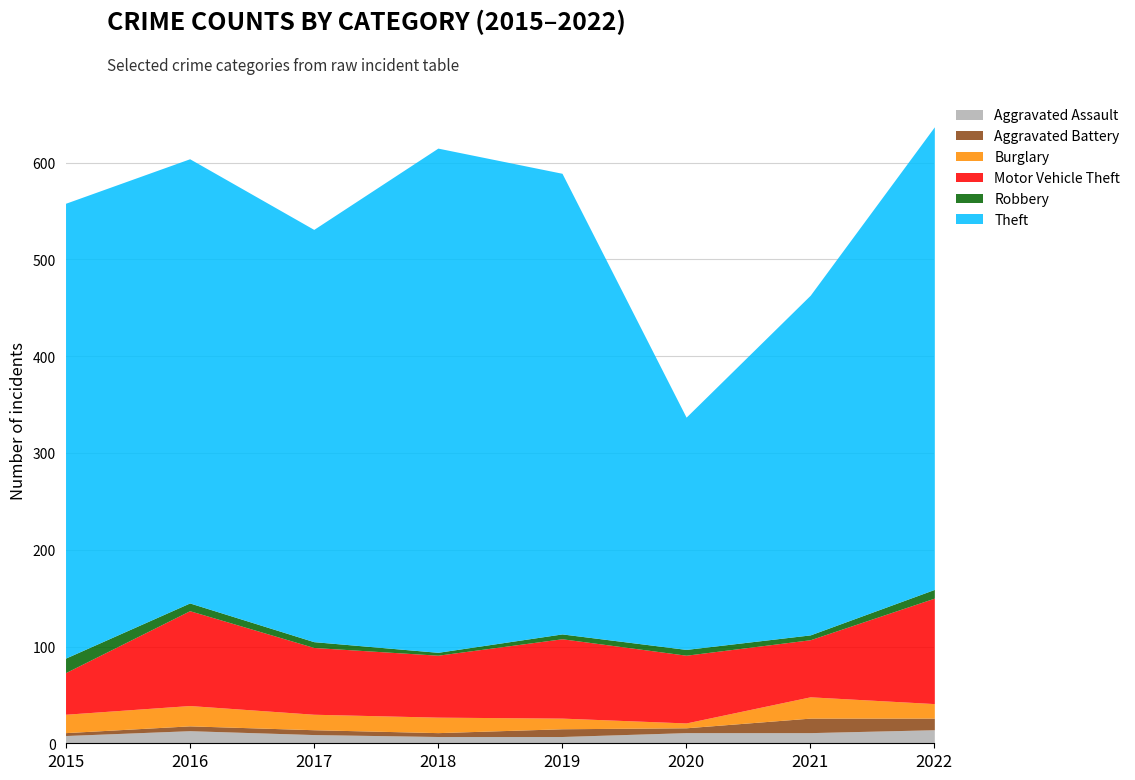

What is the greatest value displayed?

521